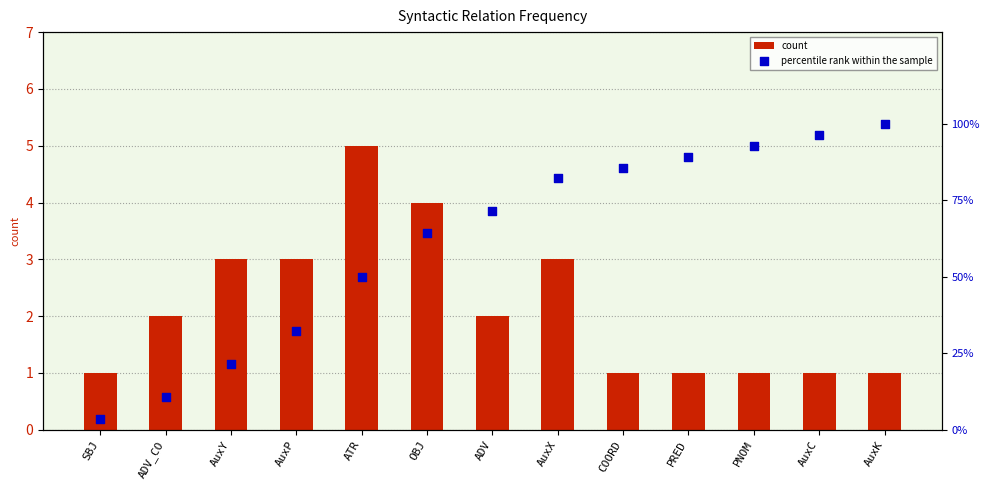

Which series has the largest total across all categories?

percentile rank within the sample